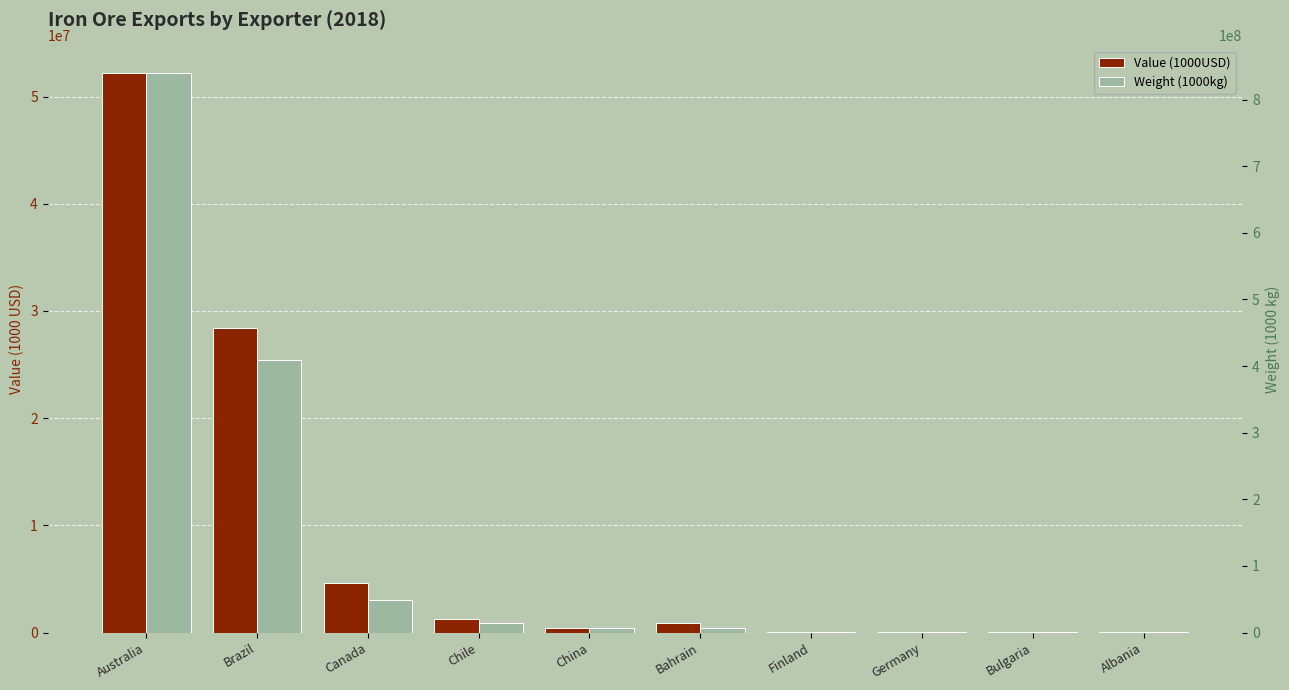

List the series in order of their overall mean, highest first.

Weight (1000kg), Value (1000USD)